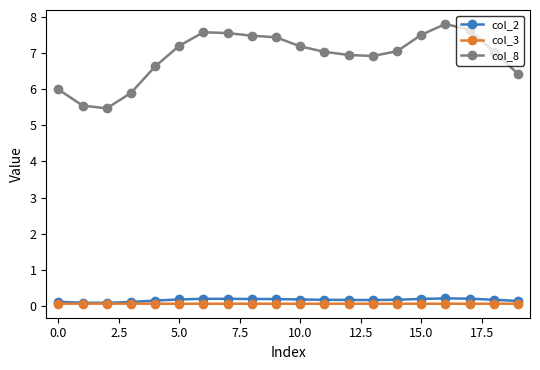

What is the maximum value shown in the chart?

7.8